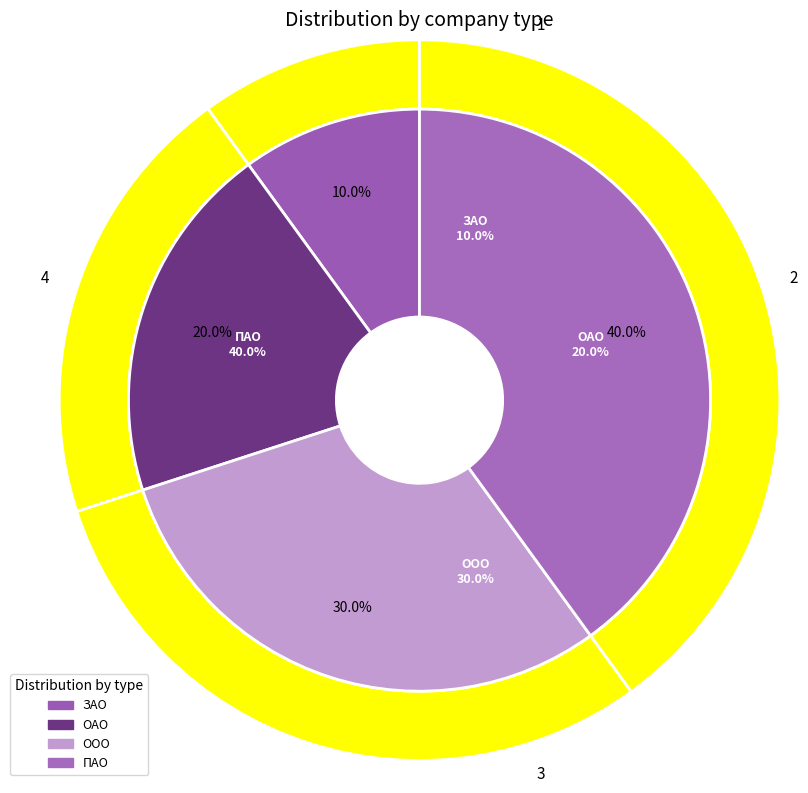

Combined, what portion of the pie is ПАО and ЗАО?

50.0%